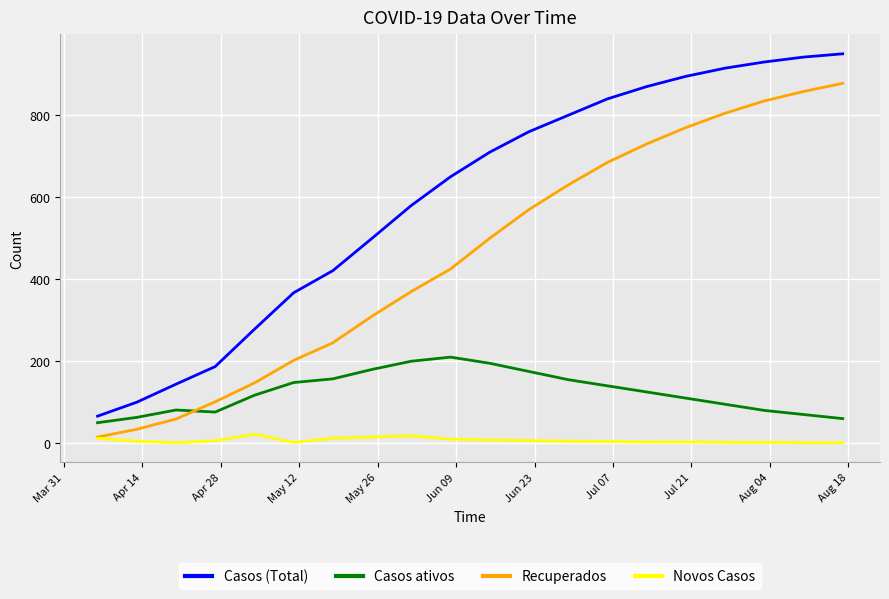

What is the minimum value for Casos ativos?

50